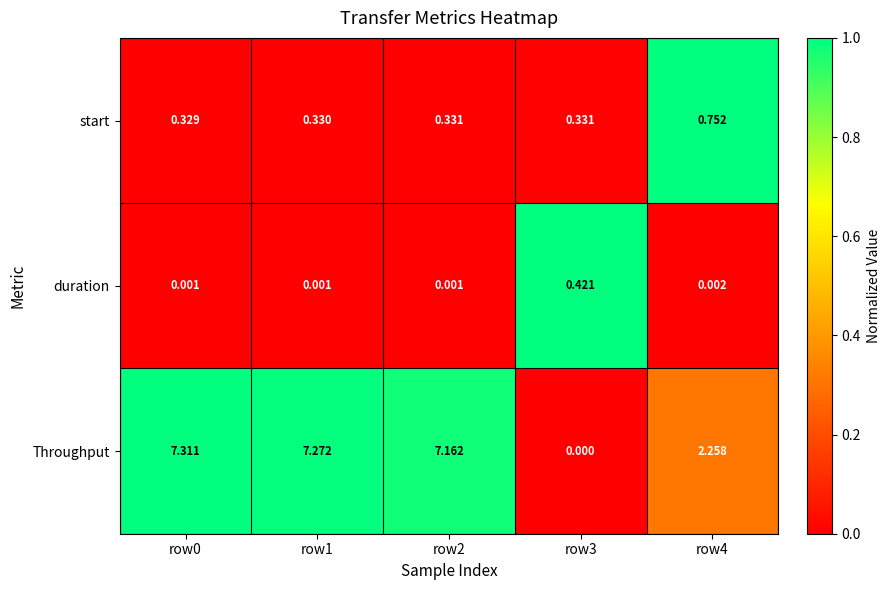

Between row1 and row3, which series saw the biggest shift?

Throughput